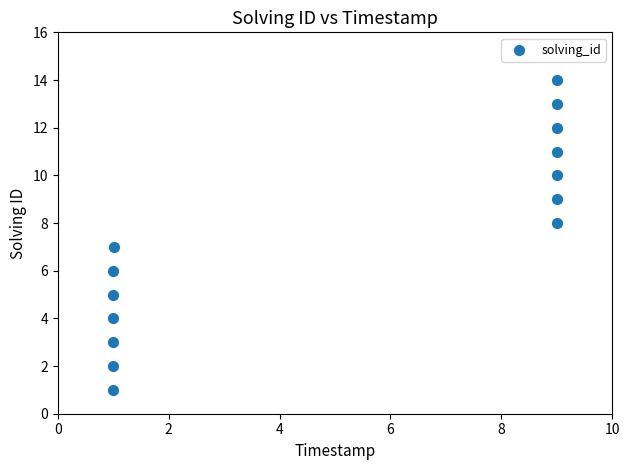

What is the range of Y values (max minus min)?

13